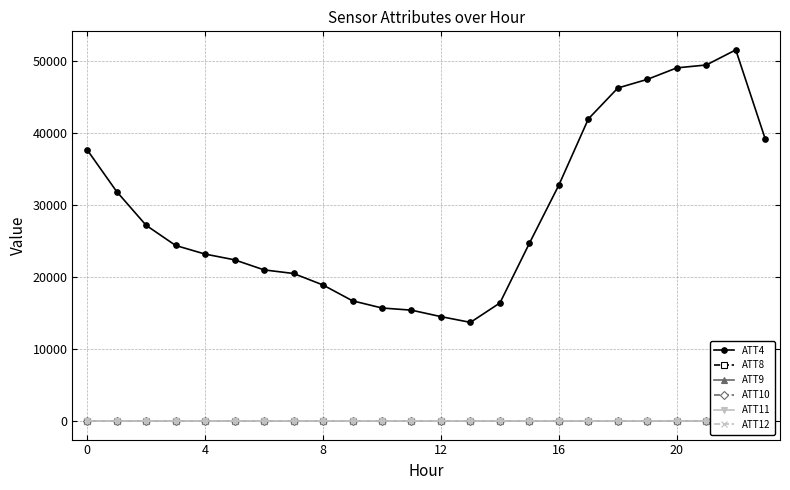

Which series has the largest total across all categories?

ATT4